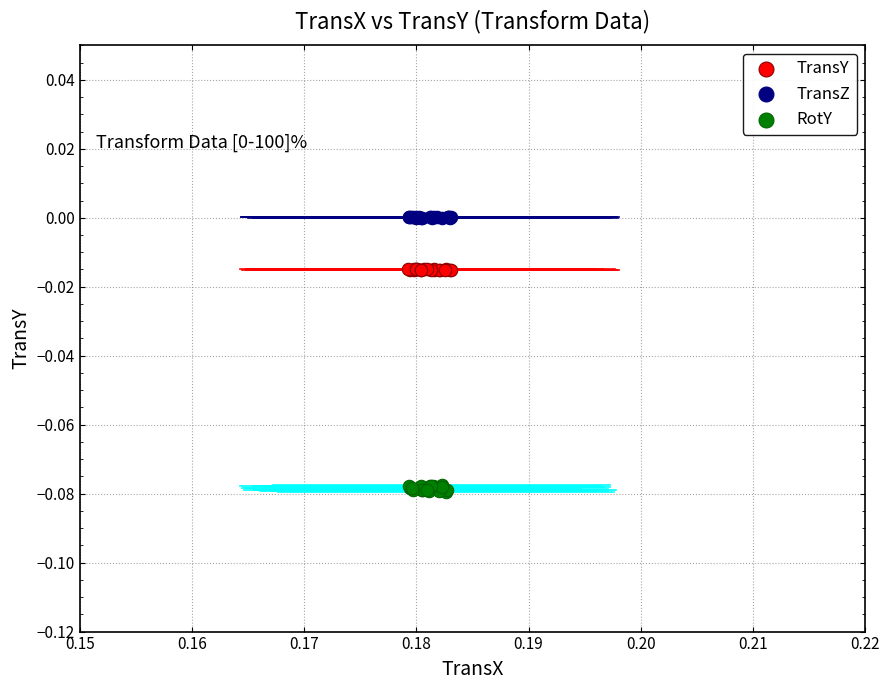

Which series contains the lowest Y value?

RotY